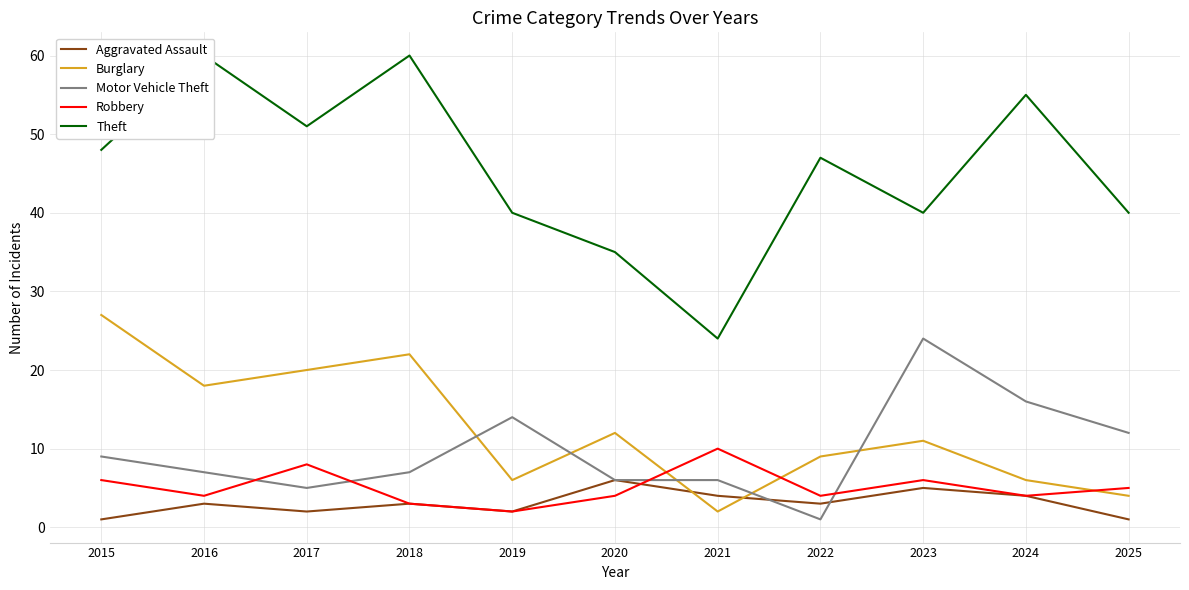

How many lines are shown in the chart?

5